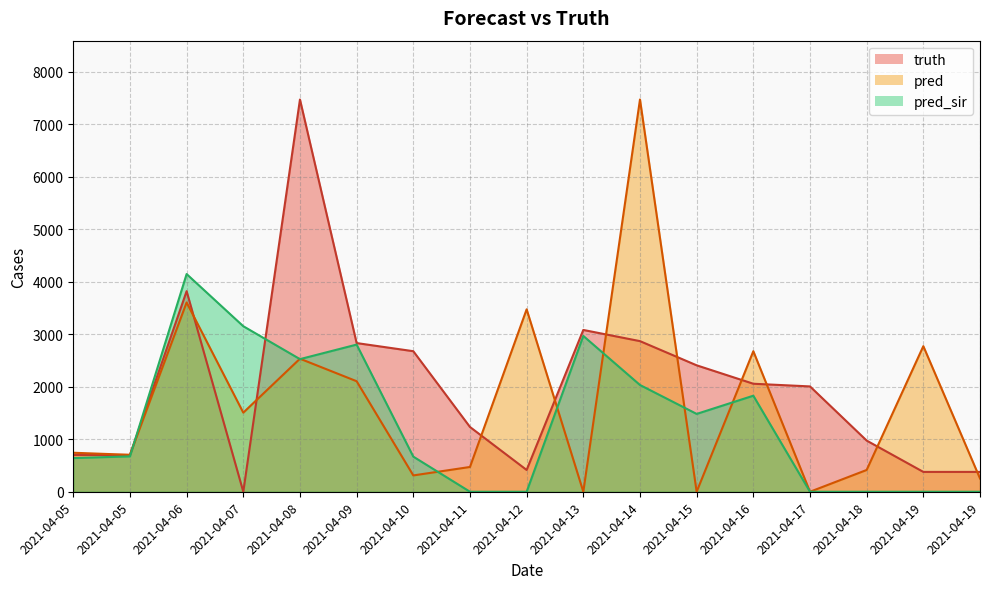

What is the highest value of the truth series?

7474.0